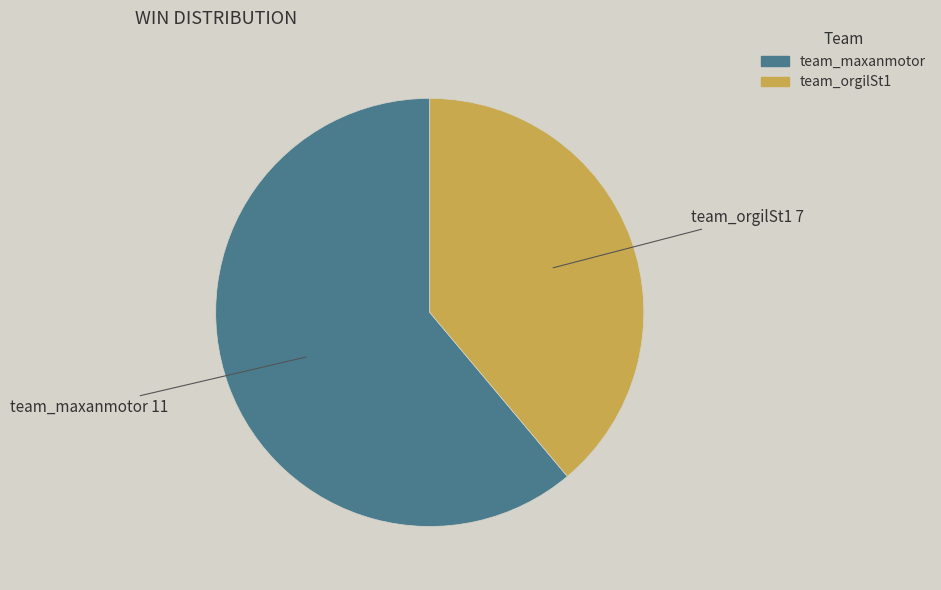

Combined, do team_orgilSt1 and team_maxanmotor account for over 50%?

Yes